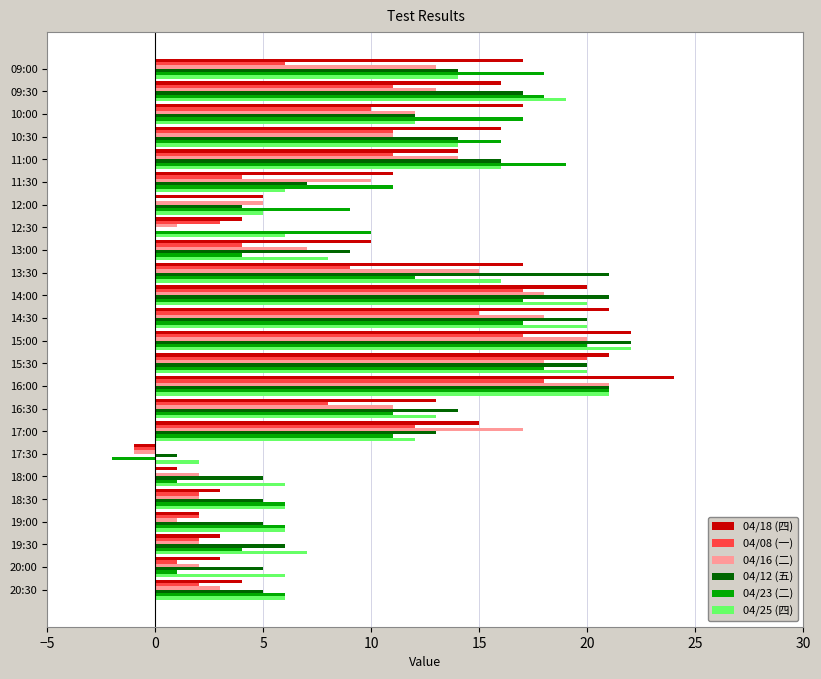

The 04/08 (一) series shows 15 at 14:30. True or false?

True